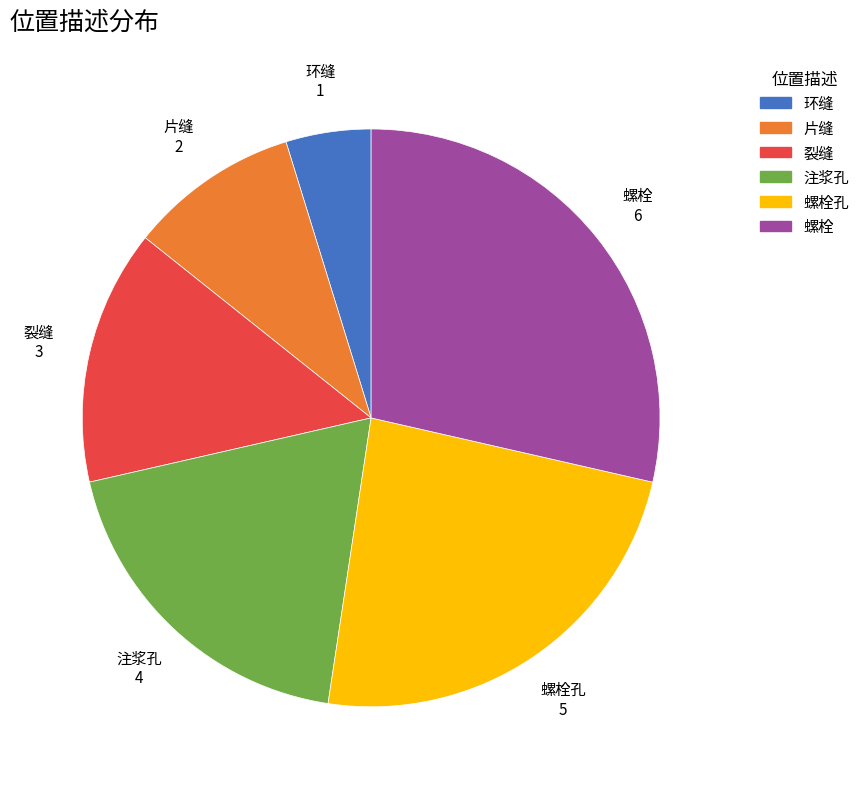

Count the number of slices in the pie.

6